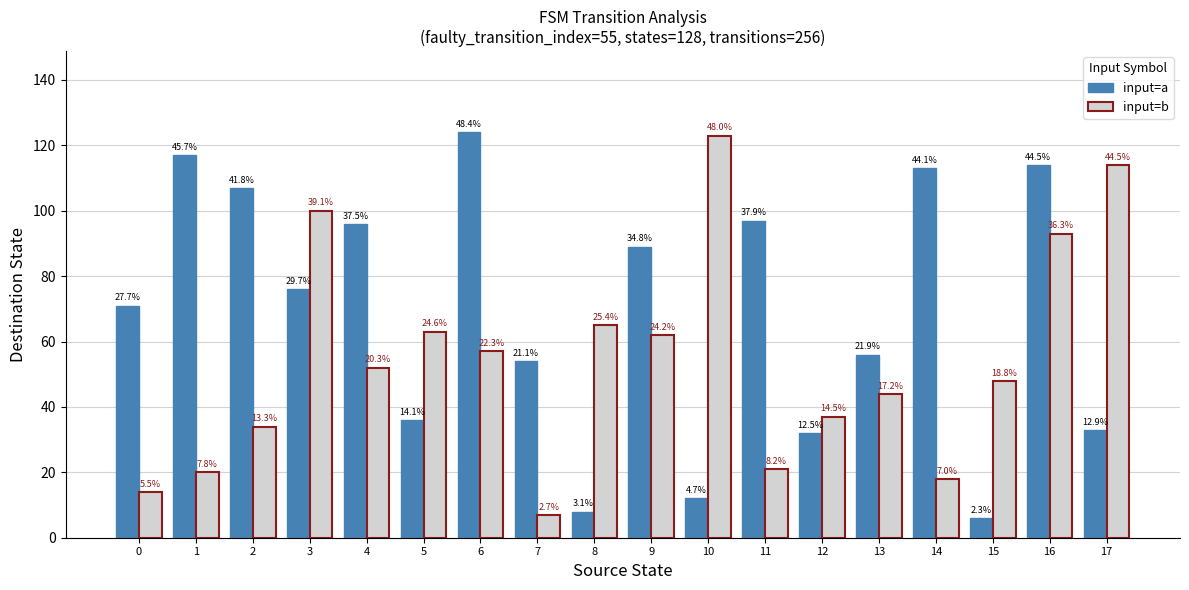

What is the difference between the second highest and second lowest values in the input=a series?

109